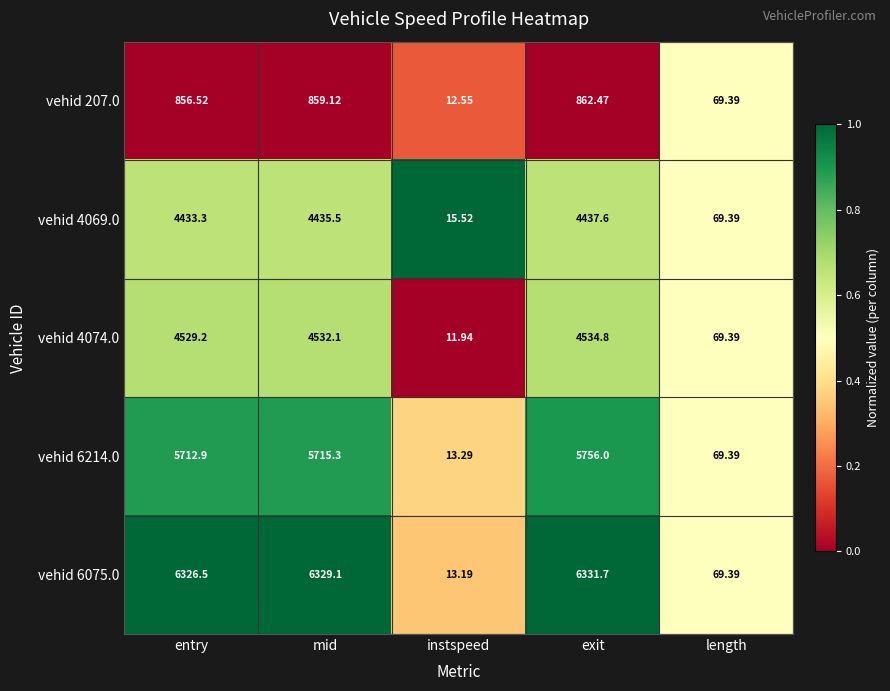

At which label does vehid 207.0 reach its peak?

exit